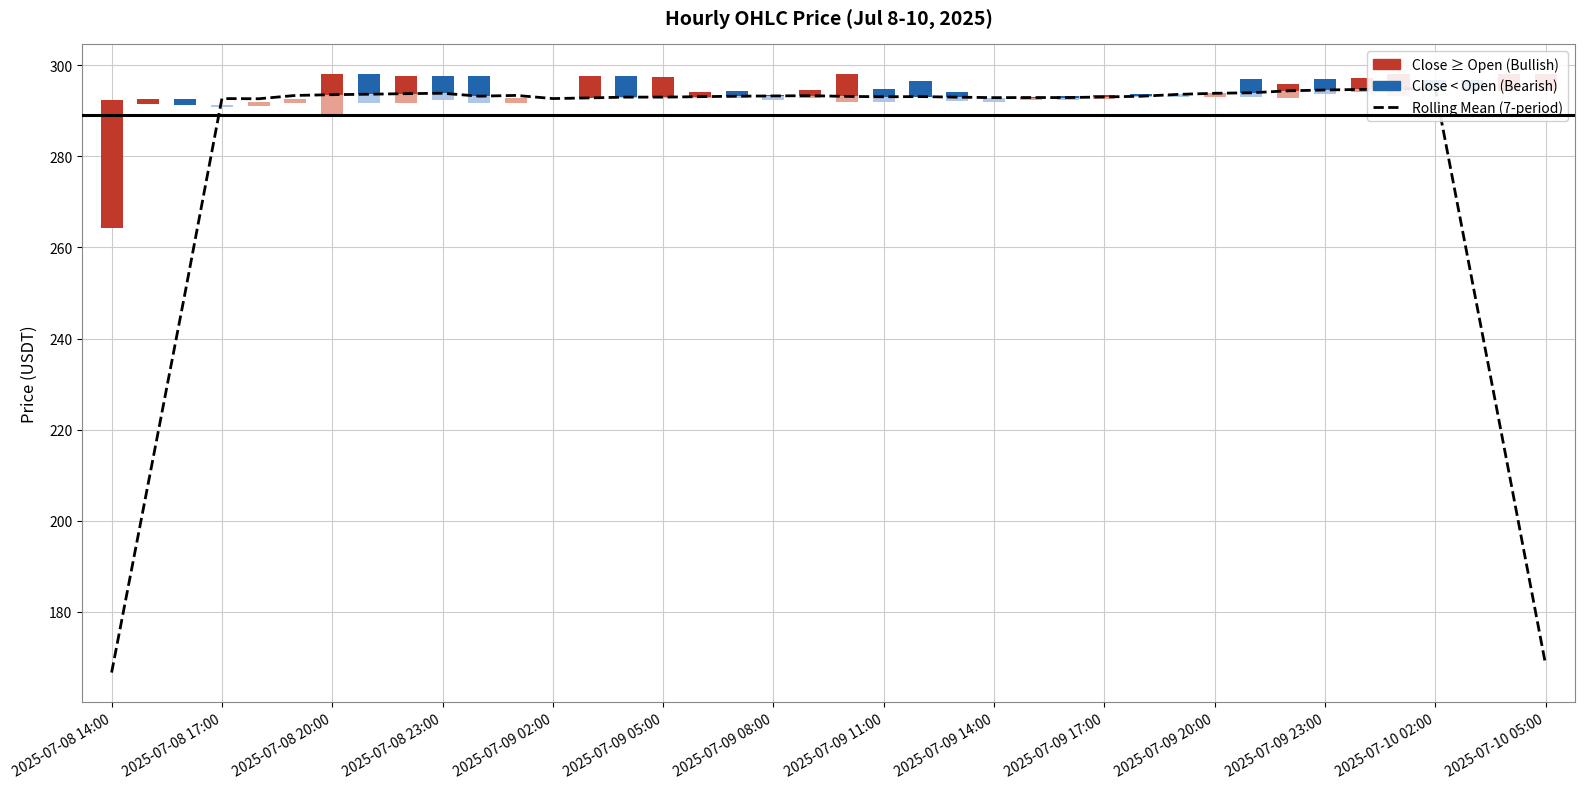

Count the number of categories in the chart.

40